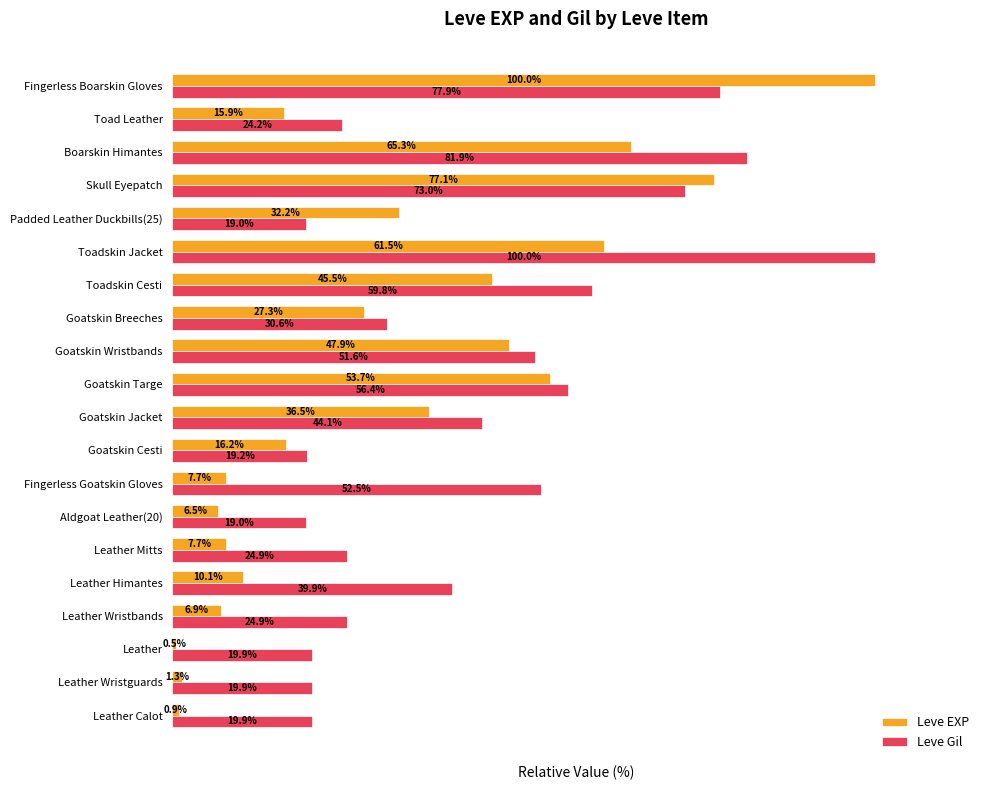

Between Aldgoat Leather(20) and Boarskin Himantes, which series saw the biggest shift?

Leve Gil